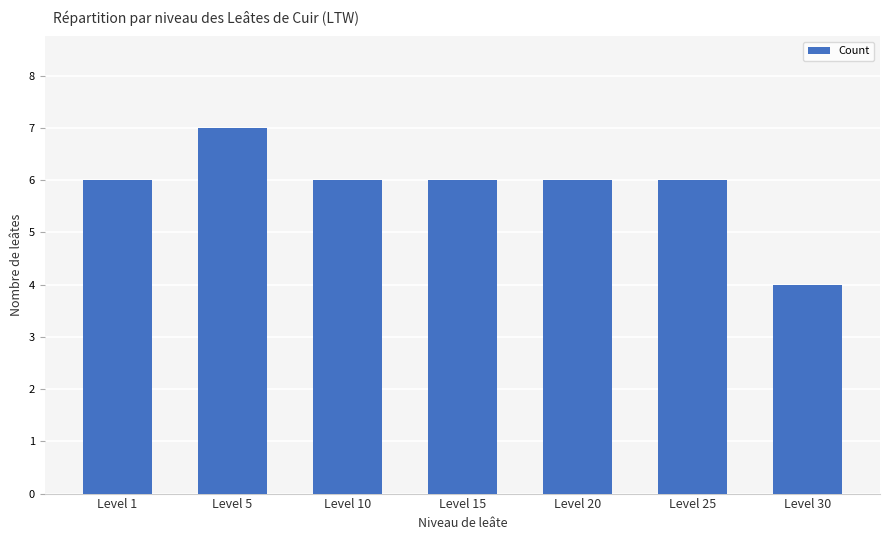

What value does the data have at Level 10?

6